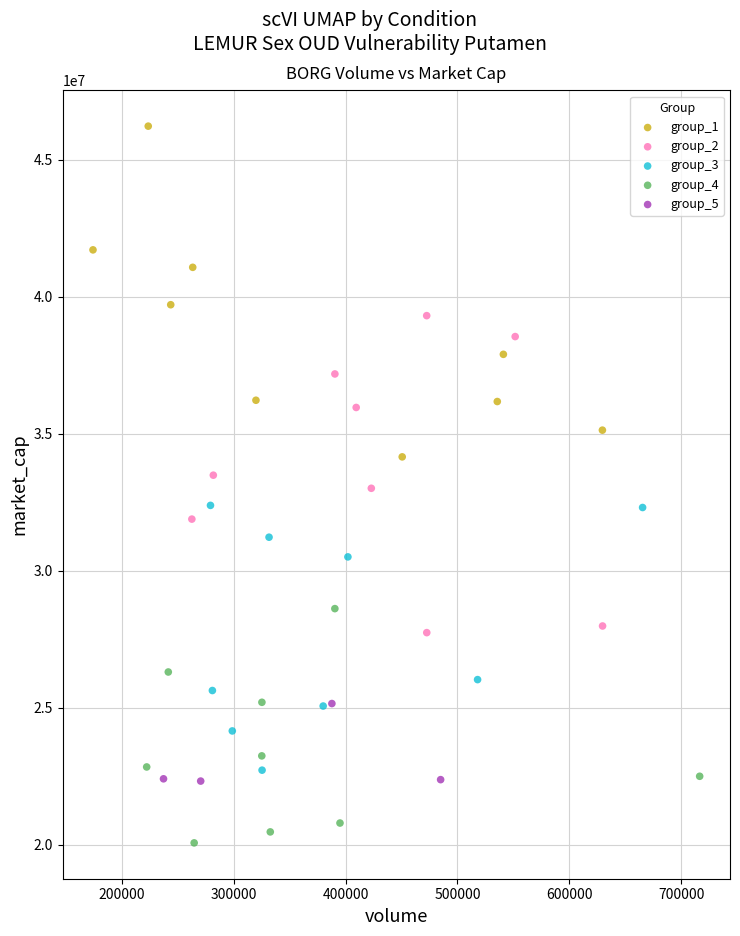

Which series contains the highest Y value?

group_1